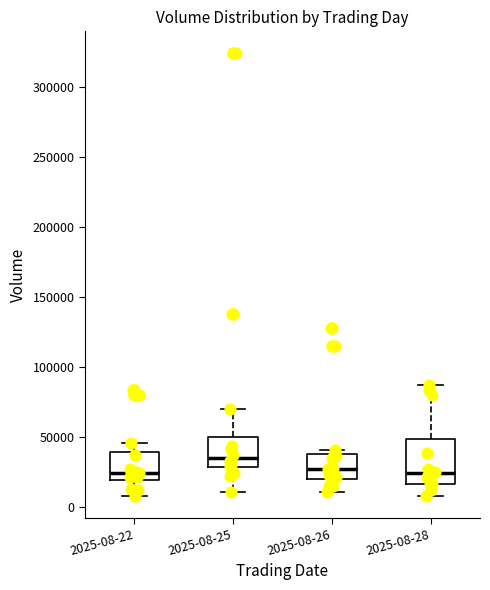

Reading left to right, read every box against the y-axis: the position of its median line, the range the box covers, and the ends of its whiskers. The values are not printed on the chart, so give them approximately, as read against the axis.

2025-08-22: median 25000, box 20000 to 40000, whiskers 10000 to 45000
2025-08-25: median 35000, box 30000 to 50000, whiskers 10000 to 70000
2025-08-26: median 25000, box 20000 to 40000, whiskers 10000 to 40000 (just above the box's upper edge)
2025-08-28: median 25000, box 15000 to 50000, whiskers 10000 to 90000